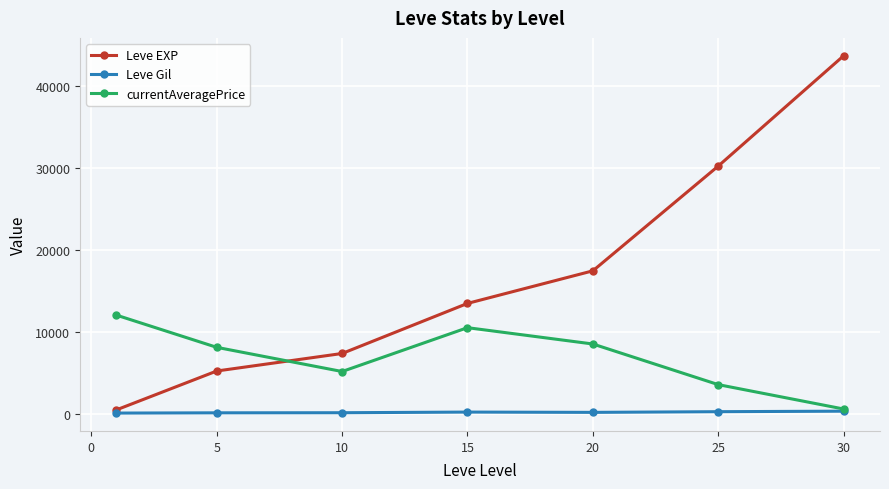

How many interior local peaks does the currentAveragePrice series have?

1